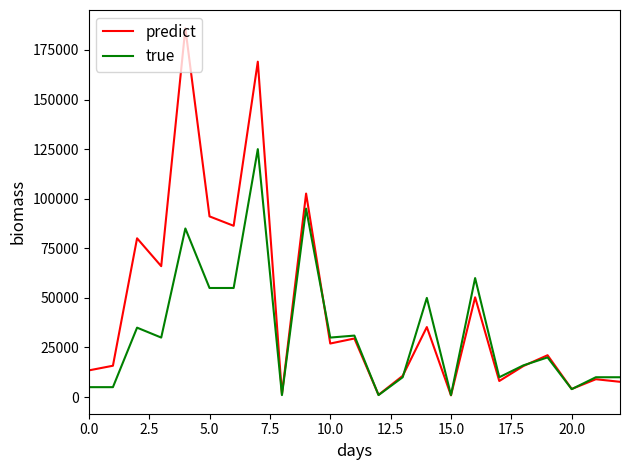

List the series in order of their overall mean, lowest first.

true, predict